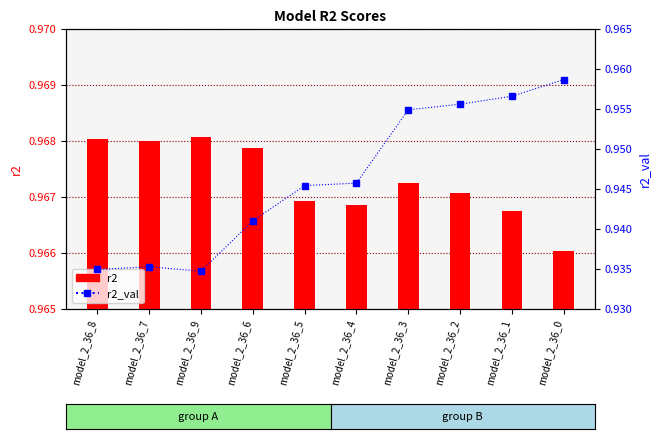

Count the number of data series in this chart.

2